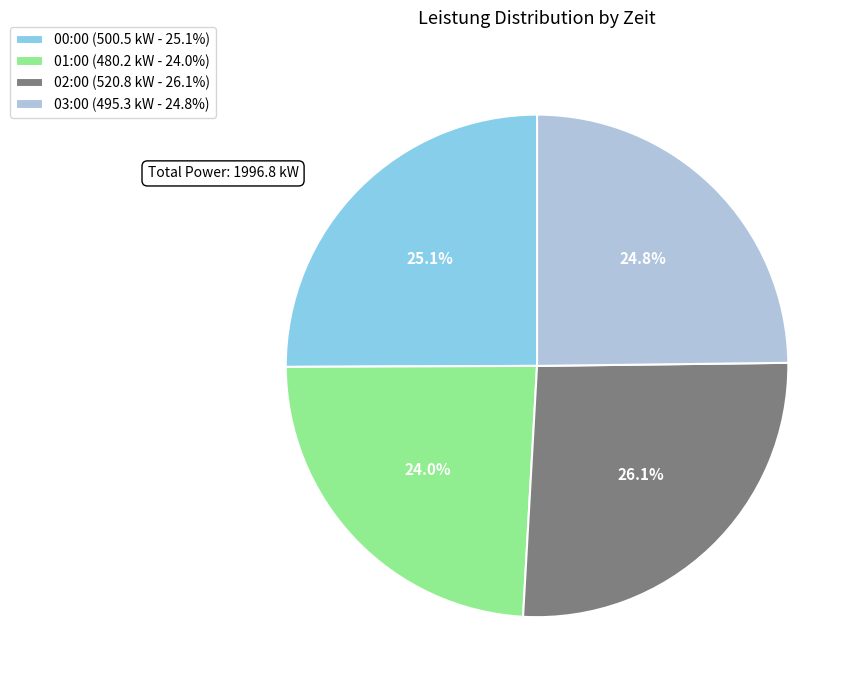

To the nearest percent, what is the difference between the 03:00 and 02:00 slice percentages?

1%